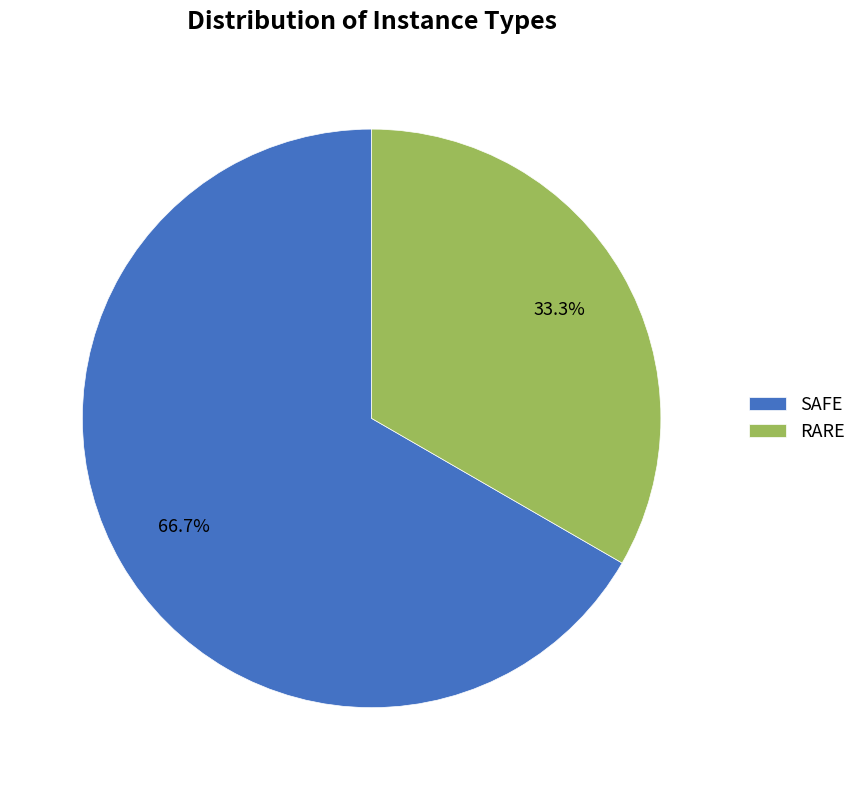

How much of the chart is everything except SAFE?

33.3%